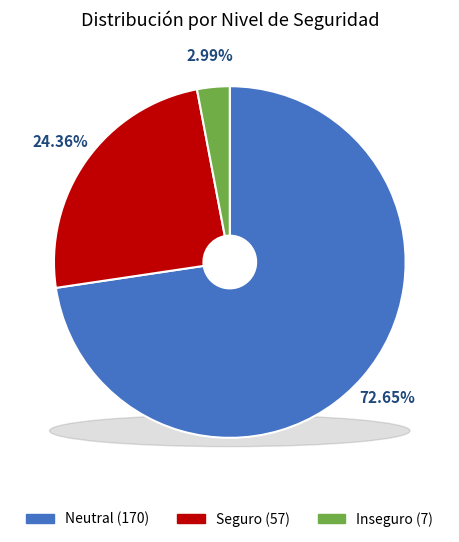

How many segments does this pie chart have?

3